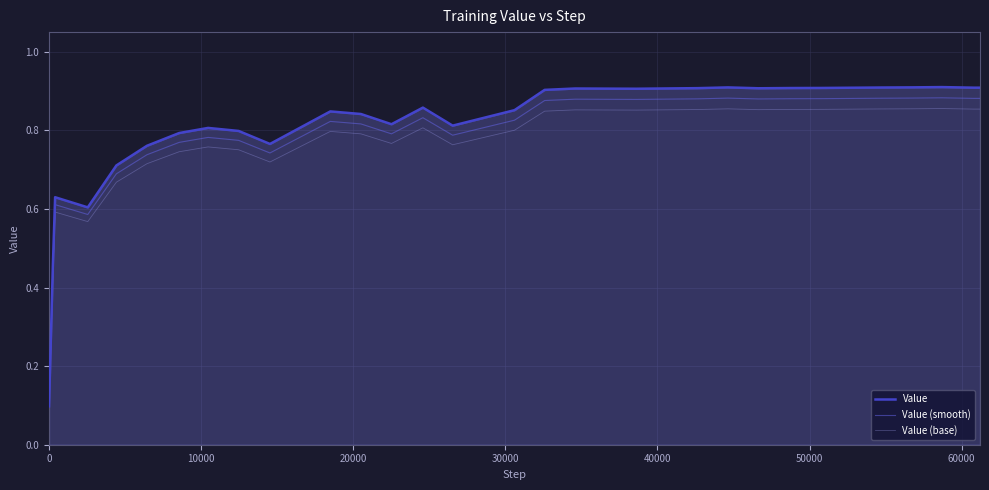

Which series has the largest range (max minus min)?

Value